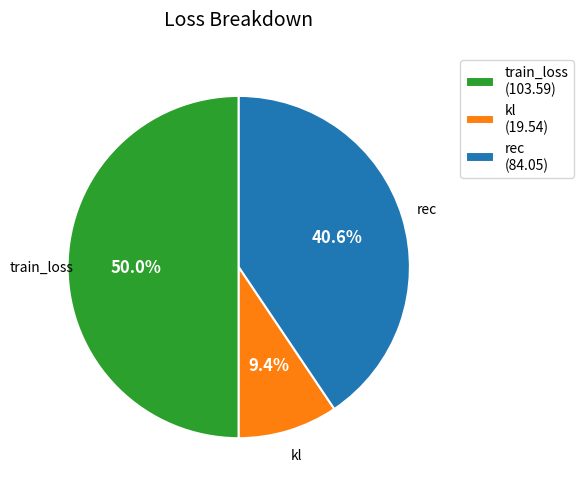

What percentage is the rec slice, to the nearest percent?

41%